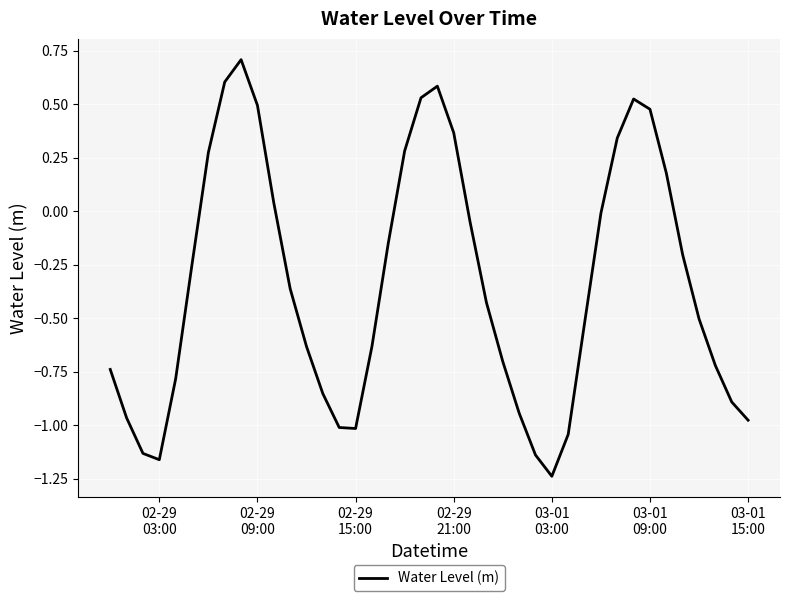

What is the maximum value shown in the chart?

0.7